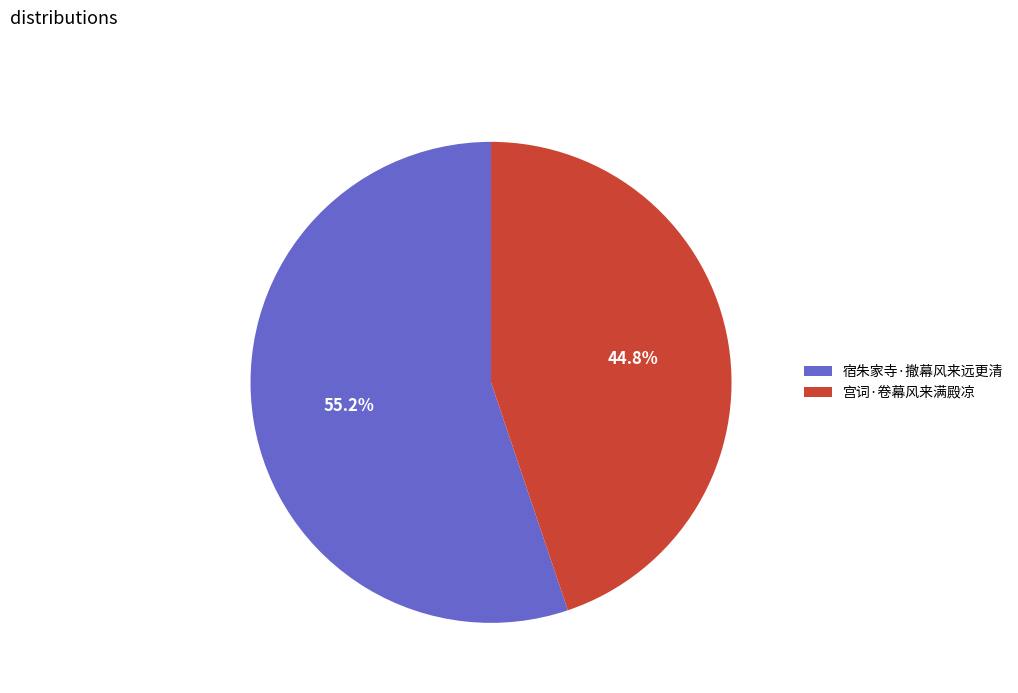

Which category has the biggest portion of the pie?

宿朱家寺·撤幕风来远更清